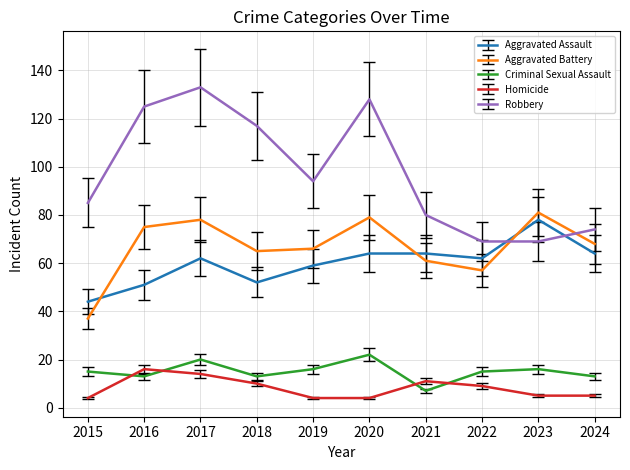

What is the difference between the maximum and minimum values in the Aggravated Battery series?

44